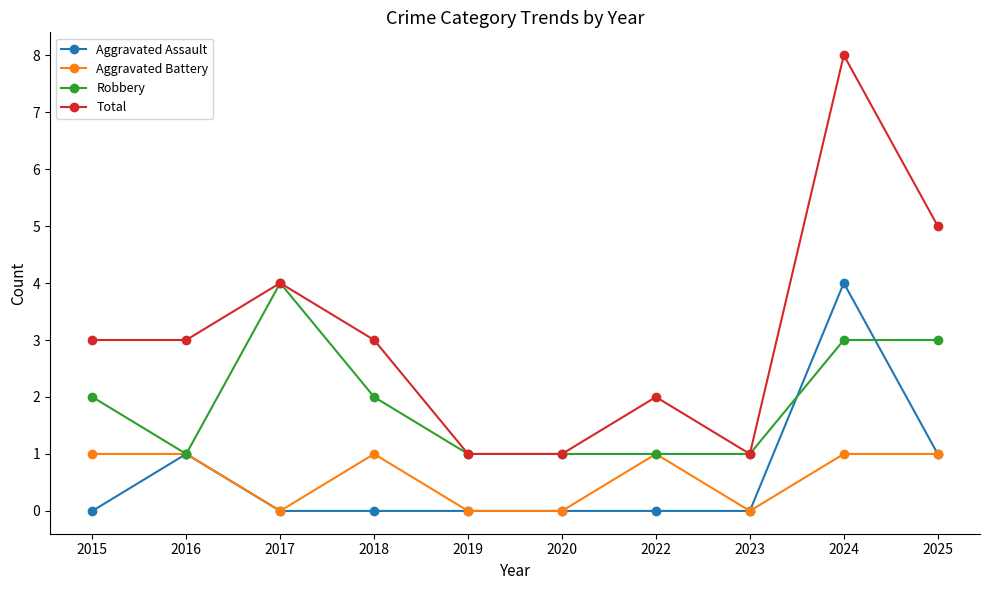

Is this an area chart (filled region under the line)?

No